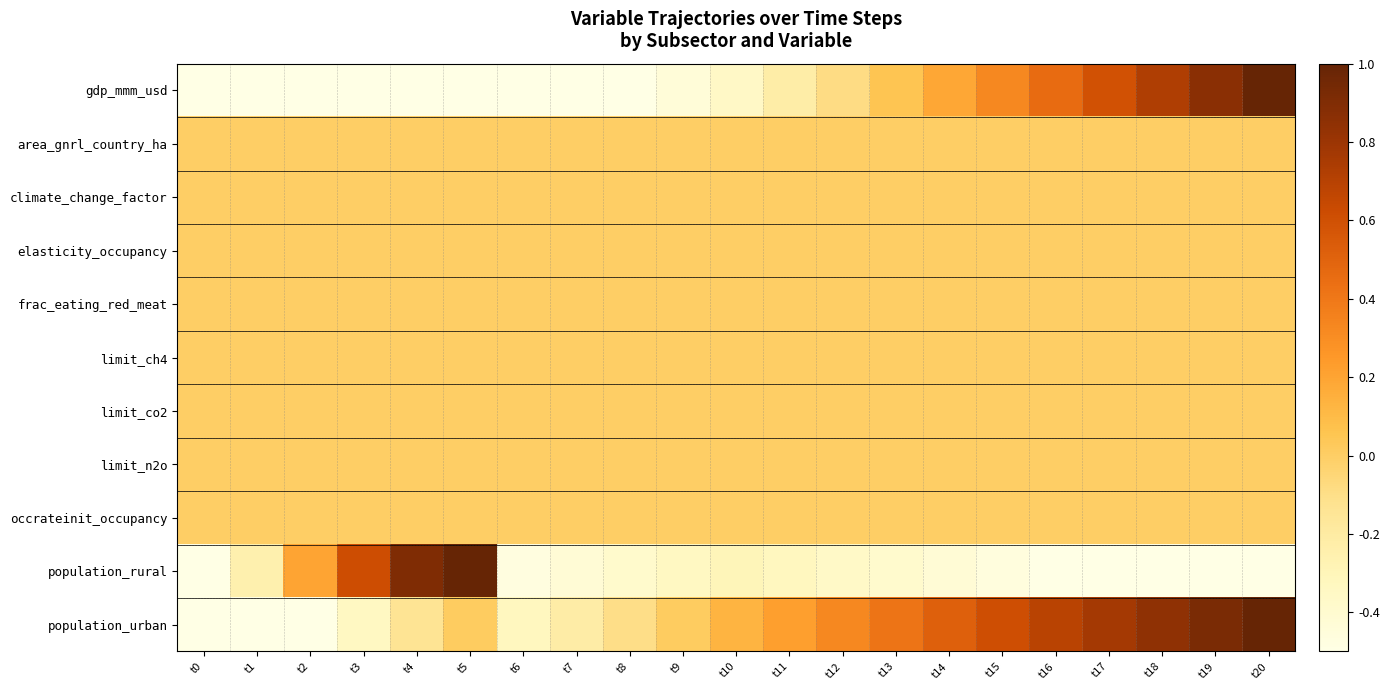

Which series changed the most between t1 and t20?

gdp_mmm_usd